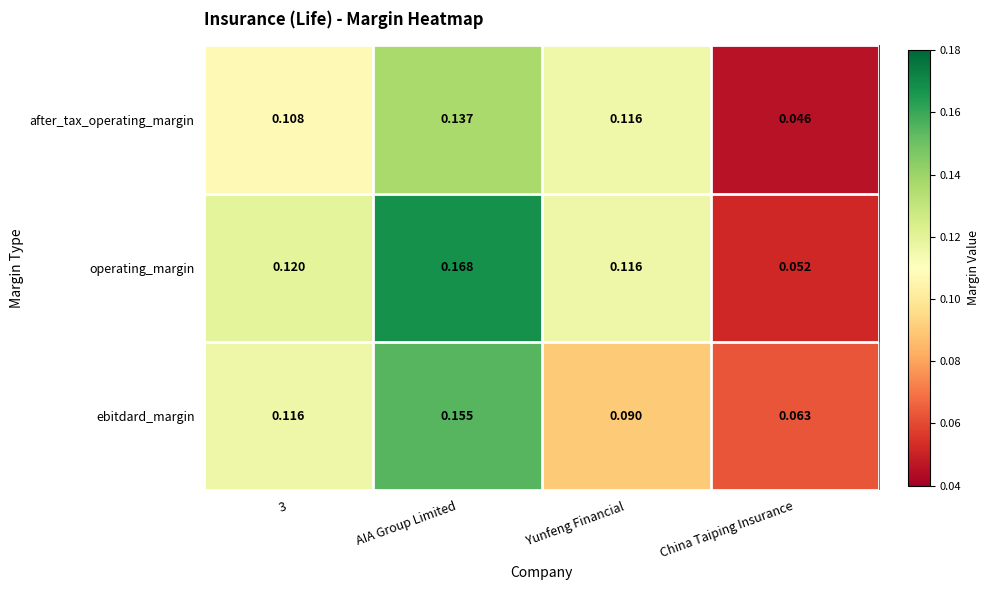

How many categories are shown in the chart?

4